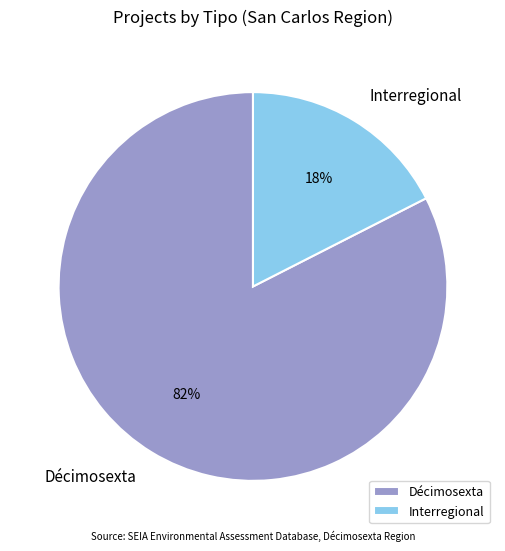

The Interregional slice represents 37% of the pie. True or false?

False